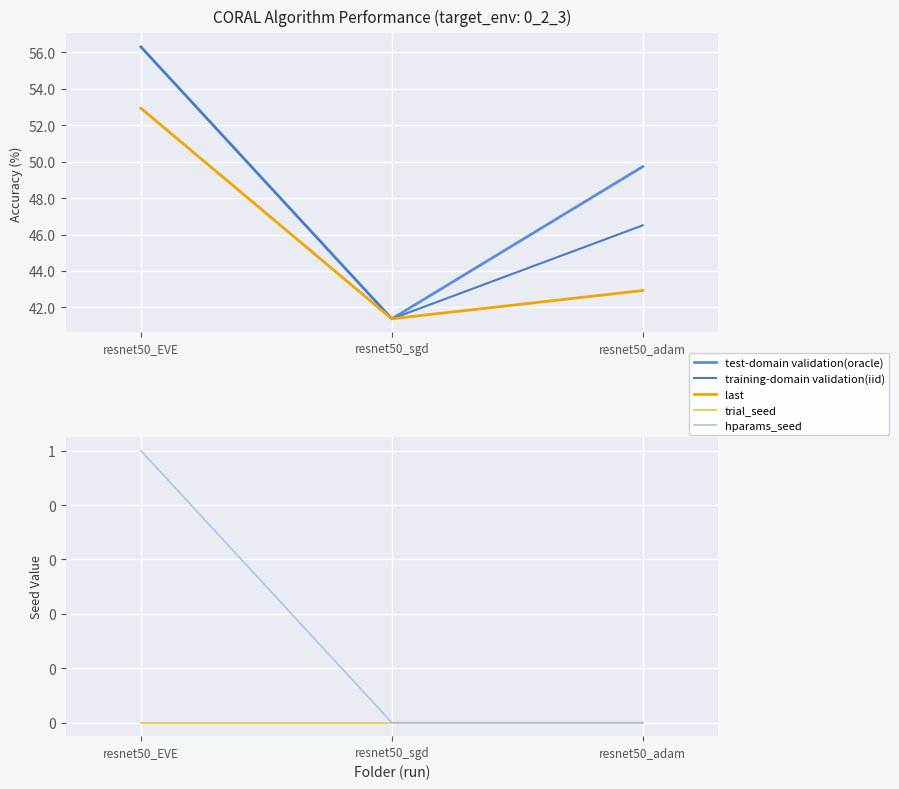

What is the sum of the last values at resnet50_adam and resnet50_EVE?

95.9